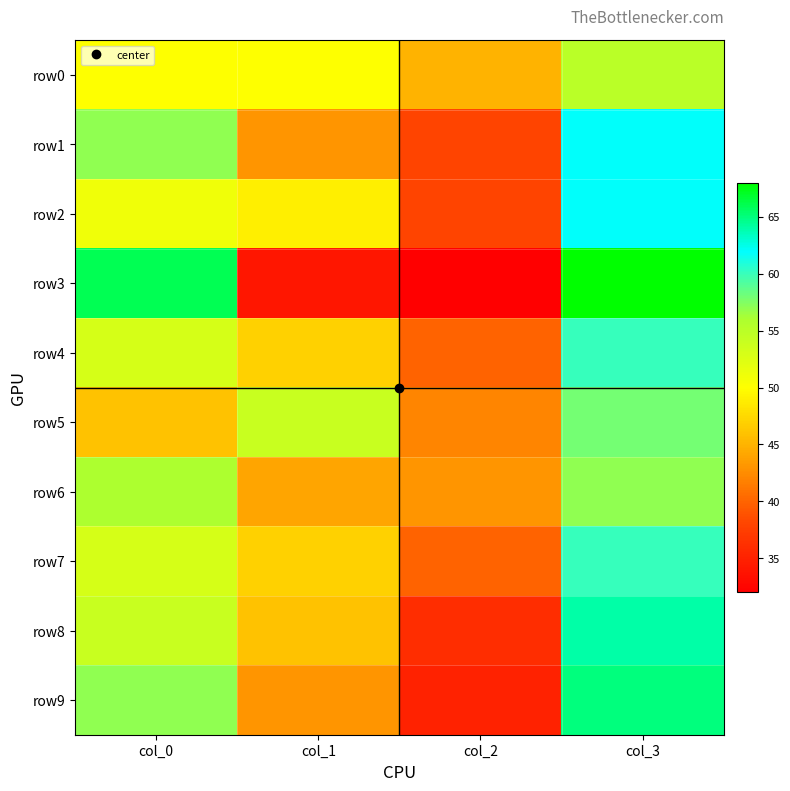

What is the total value across all series at col_3?

611